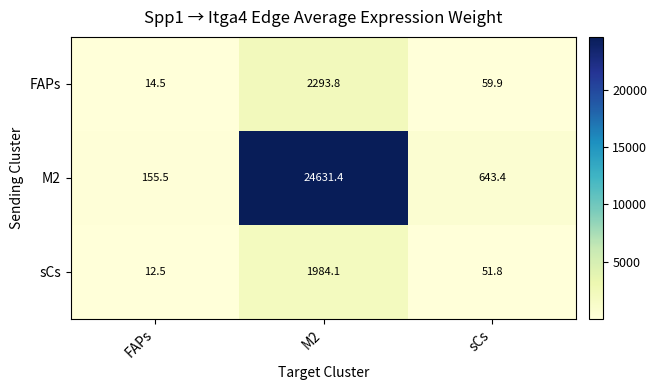

Which series has the widest spread of values?

M2